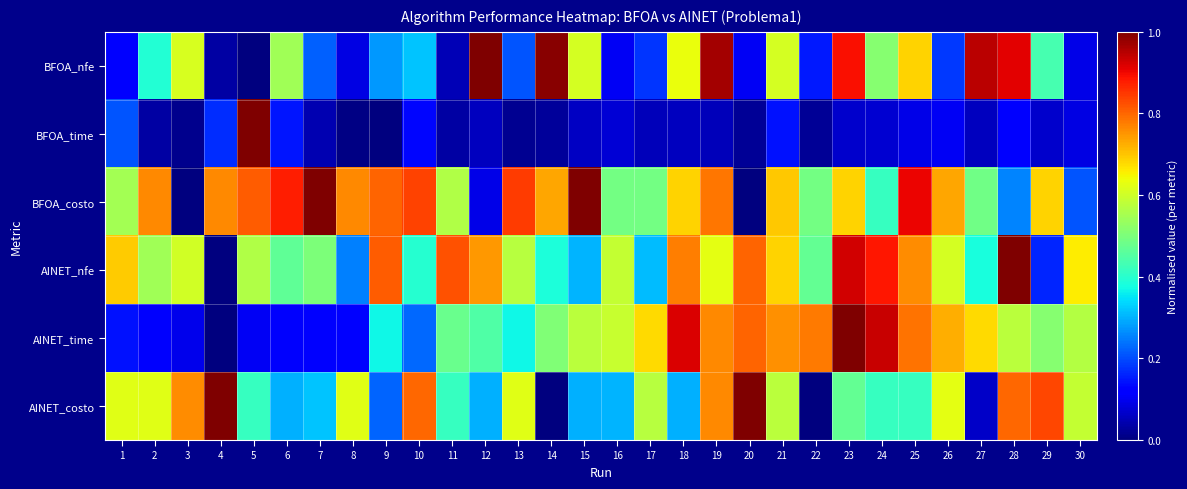

Count the number of data series in this chart.

6